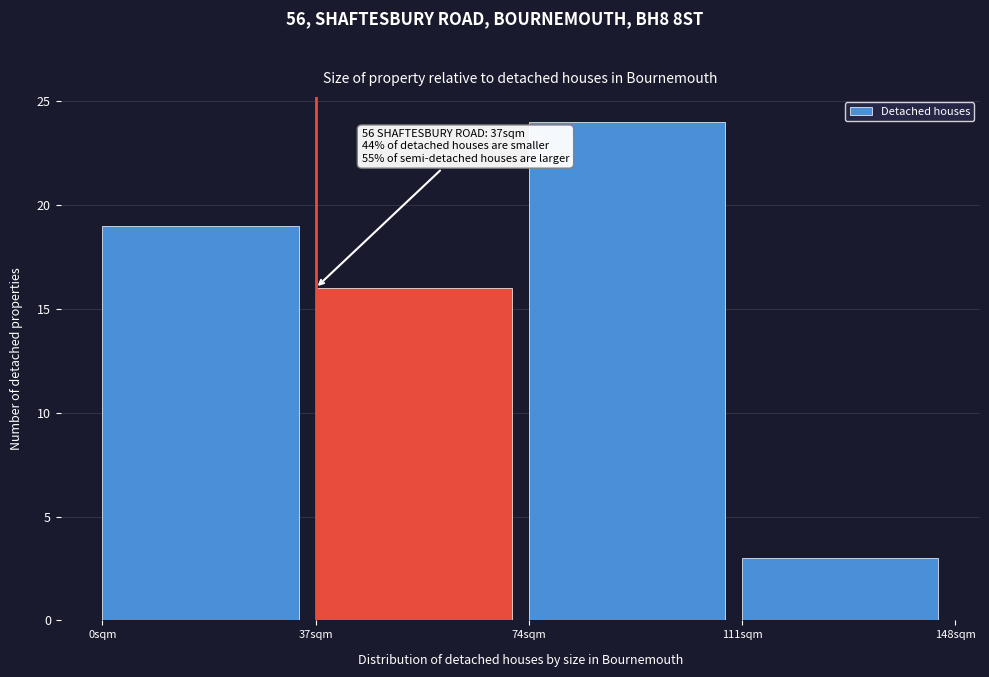

Over which range of the x-axis is the bar tallest?

74 to 111